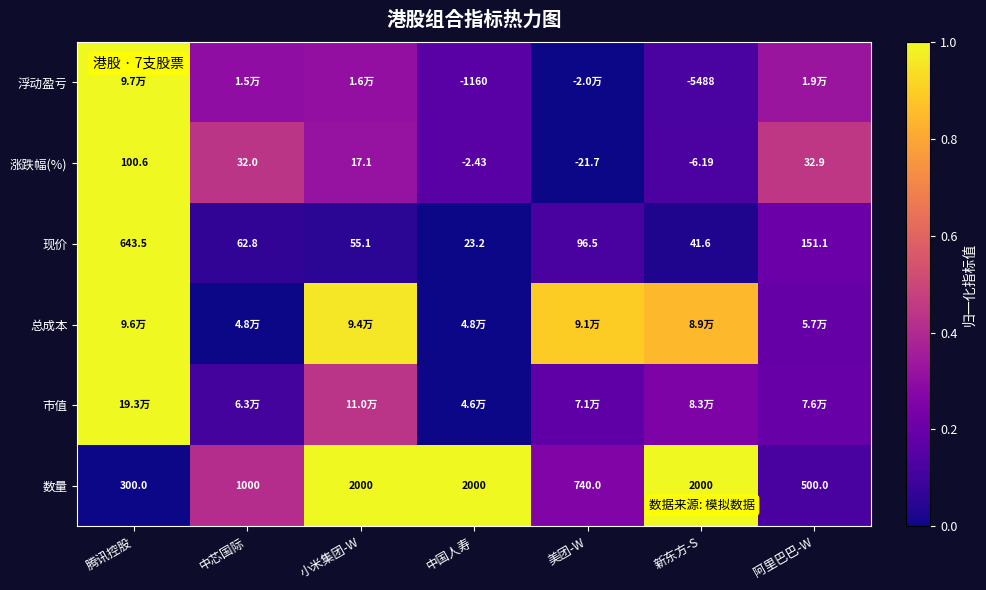

Is the value of 现价 at 美团-W greater than the value of 涨跌幅(%) at 小米集团-W?

Yes